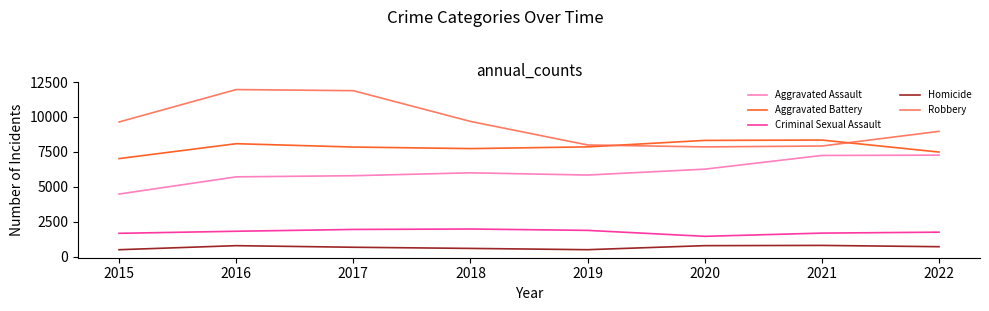

What are all the series names shown in the legend?

Aggravated Assault, Aggravated Battery, Criminal Sexual Assault, Homicide, Robbery